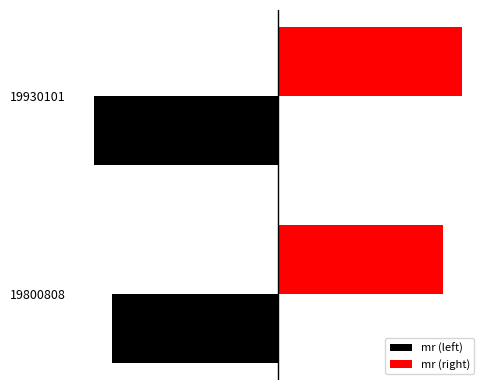

What are all the series names shown in the legend?

mr (left), mr (right)